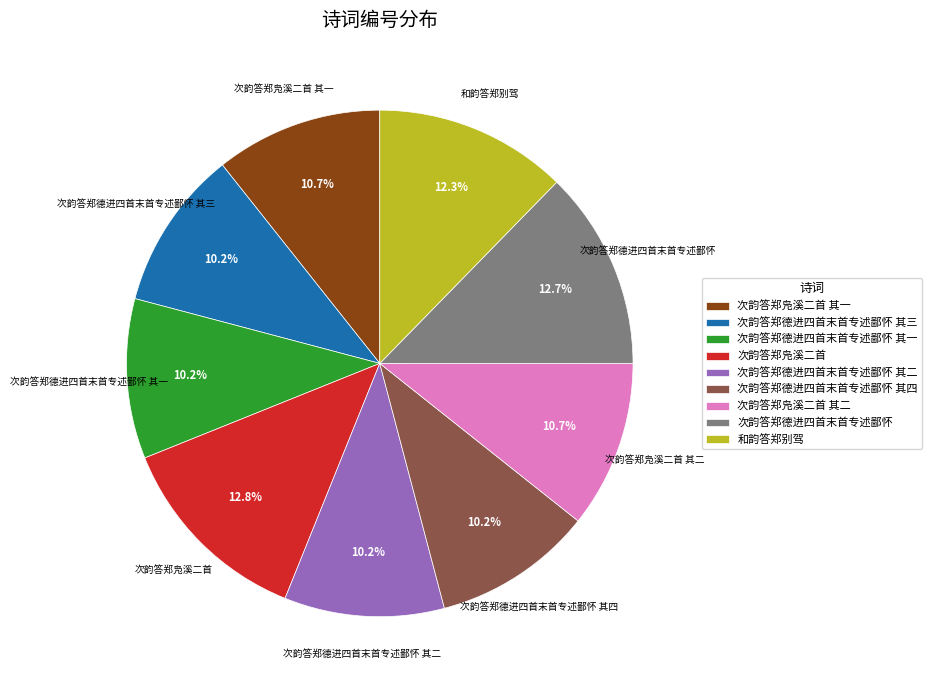

To the nearest percent, what portion does 次韵答郑德进四首末首专述鄙怀 其三 represent?

10%